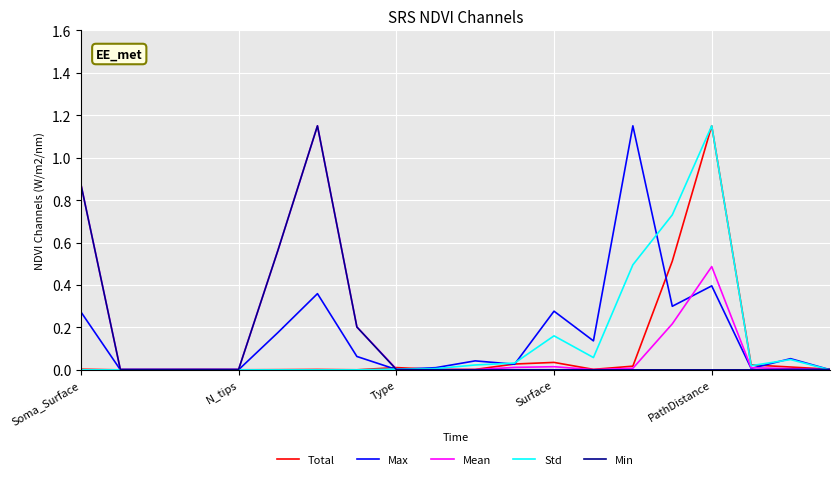

How many lines are shown in the chart?

5